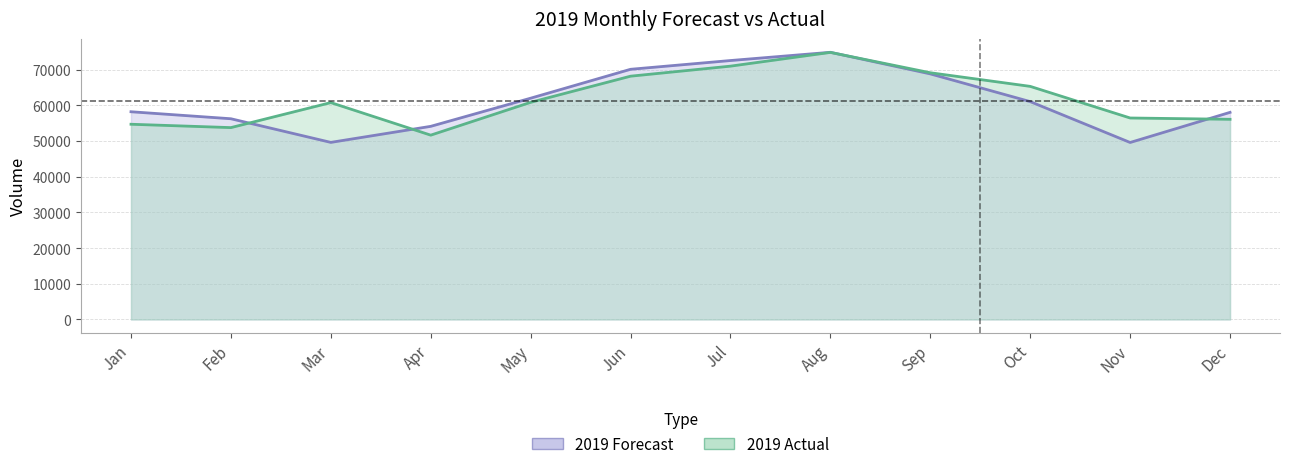

What is the sum of all 2019 Actual values?

742574